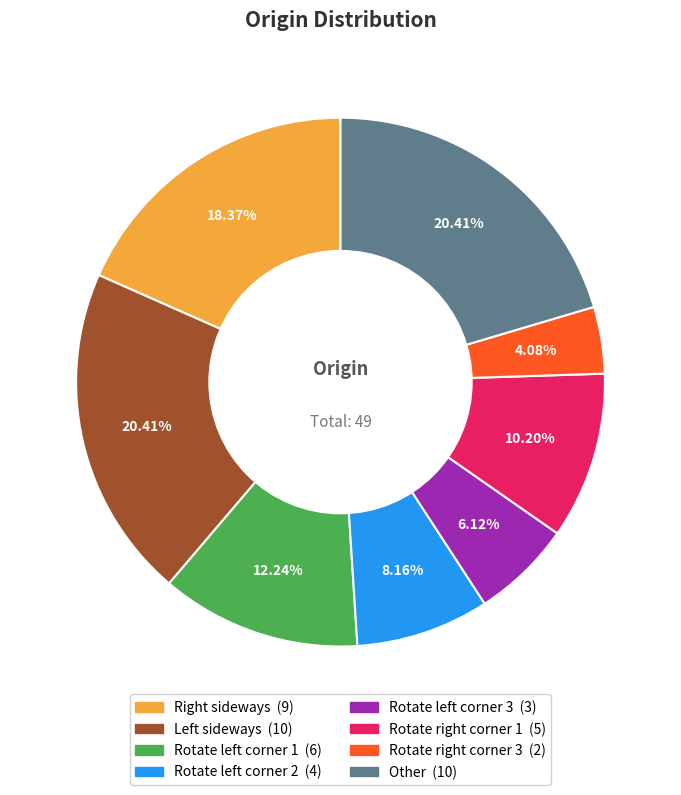

Count the number of slices in the pie.

8